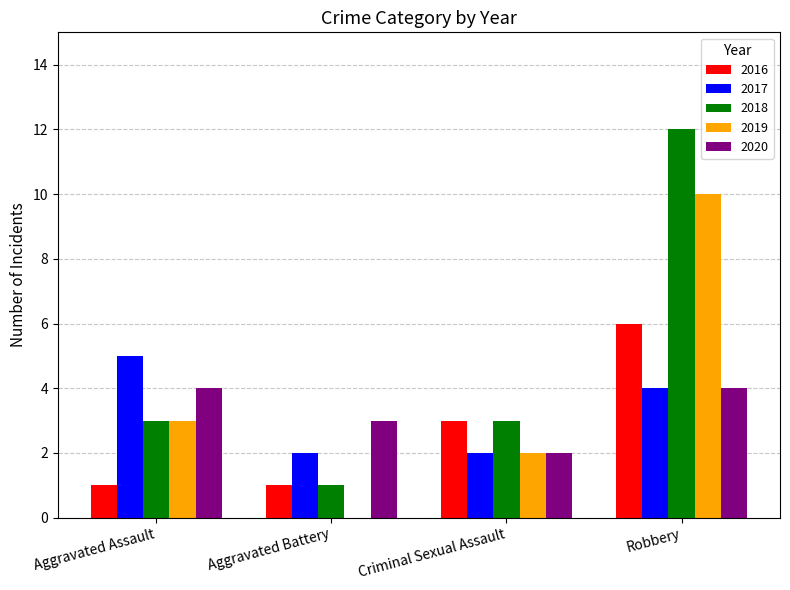

What value does the 2017 series have at Aggravated Assault?

5